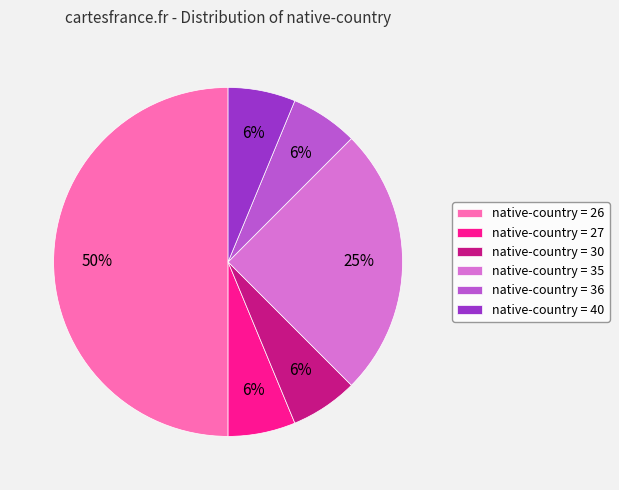

Is native-country = 30 the majority of the pie?

No